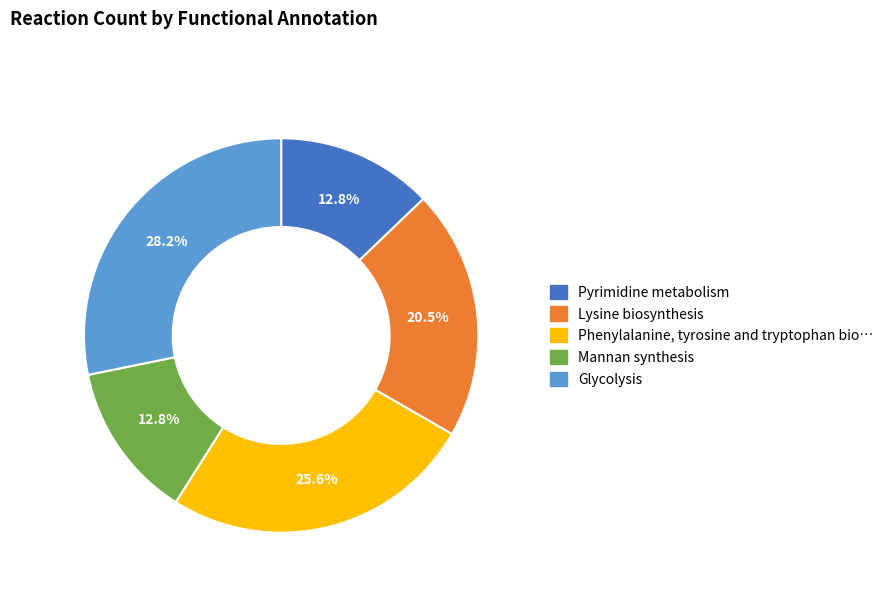

Does any single category account for the majority?

No